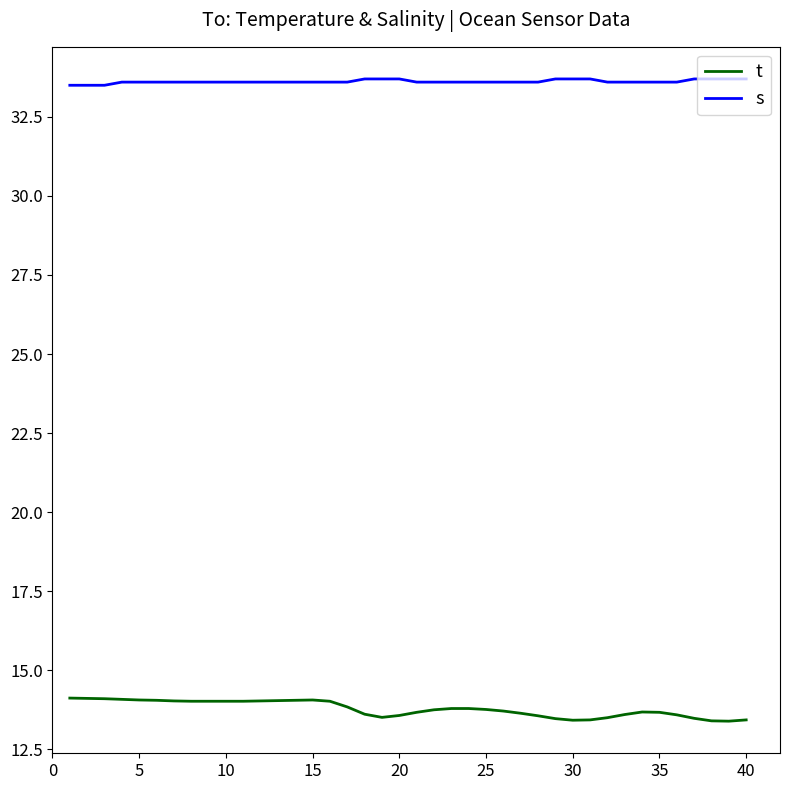

Which series has the largest total across all categories?

s